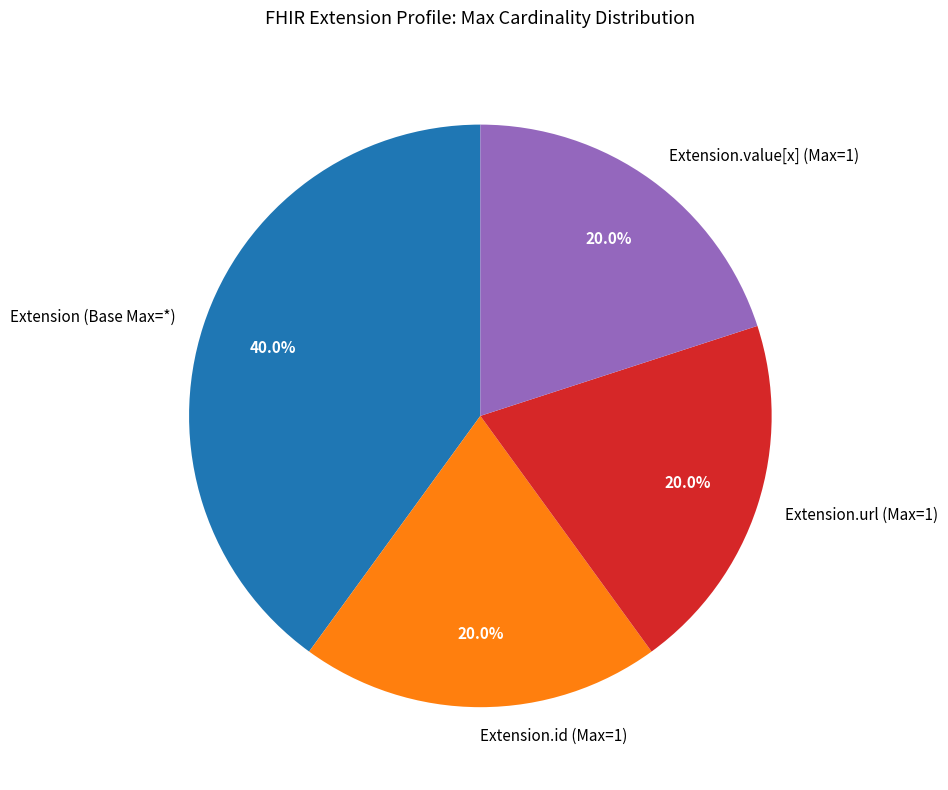

How many slices are in this pie chart?

4